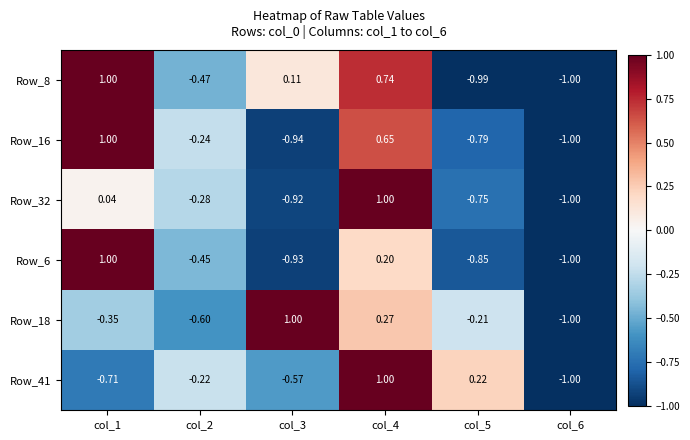

What is the smallest value displayed?

-1.0